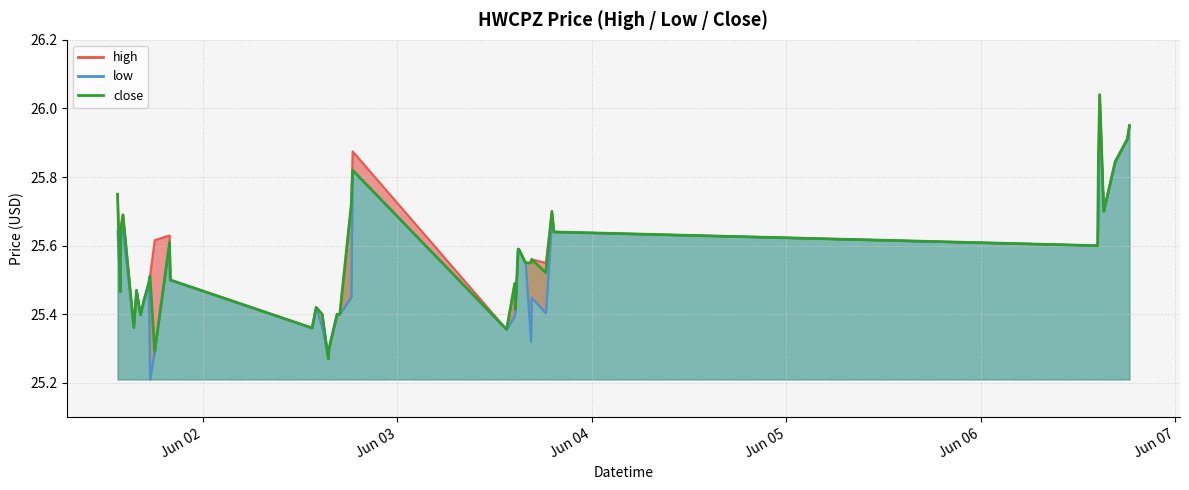

What is the average value of the high series?

25.6